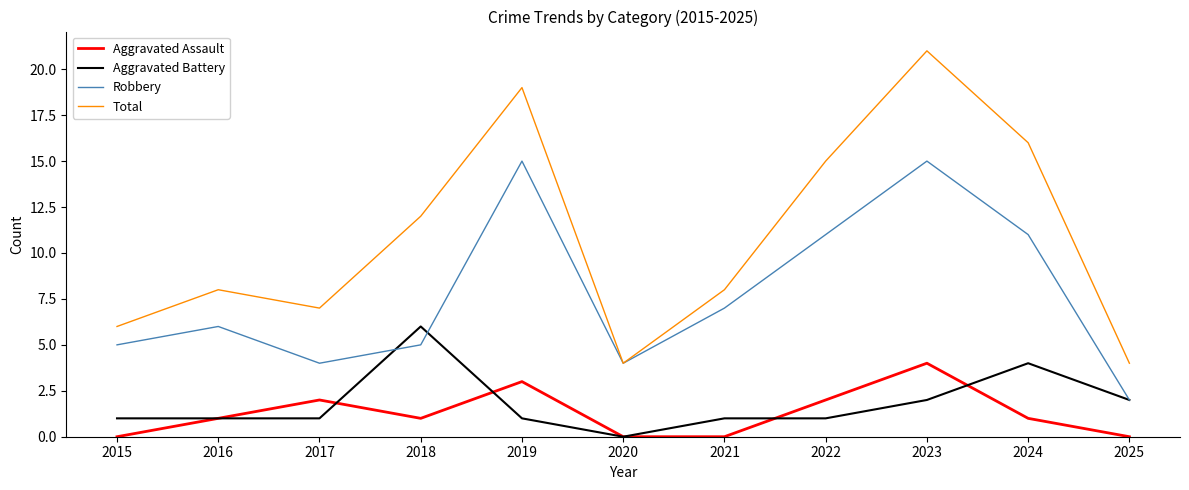

Which label corresponds to the largest value in the chart?

2023